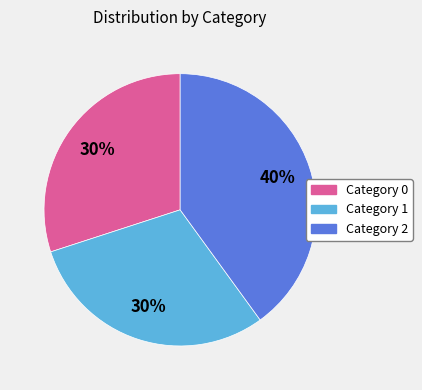

Is there a majority slice in this chart?

No